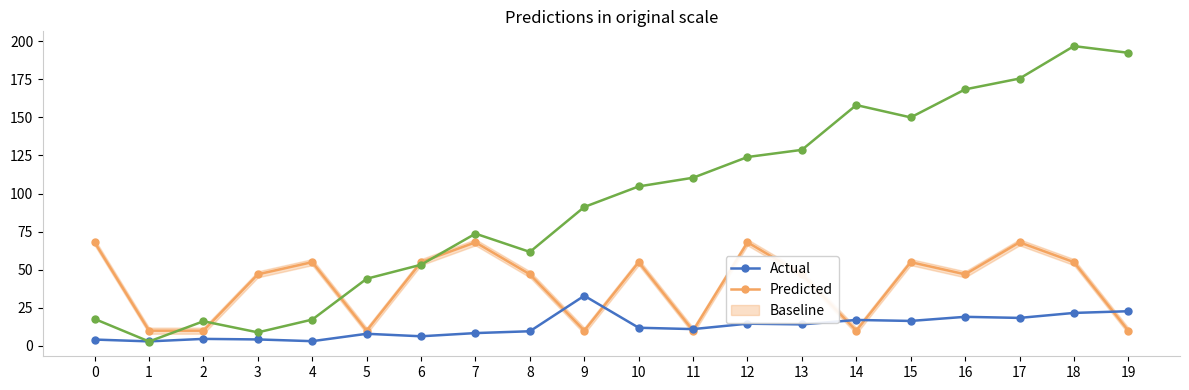

Does the chart display data point markers on the line(s)?

Yes